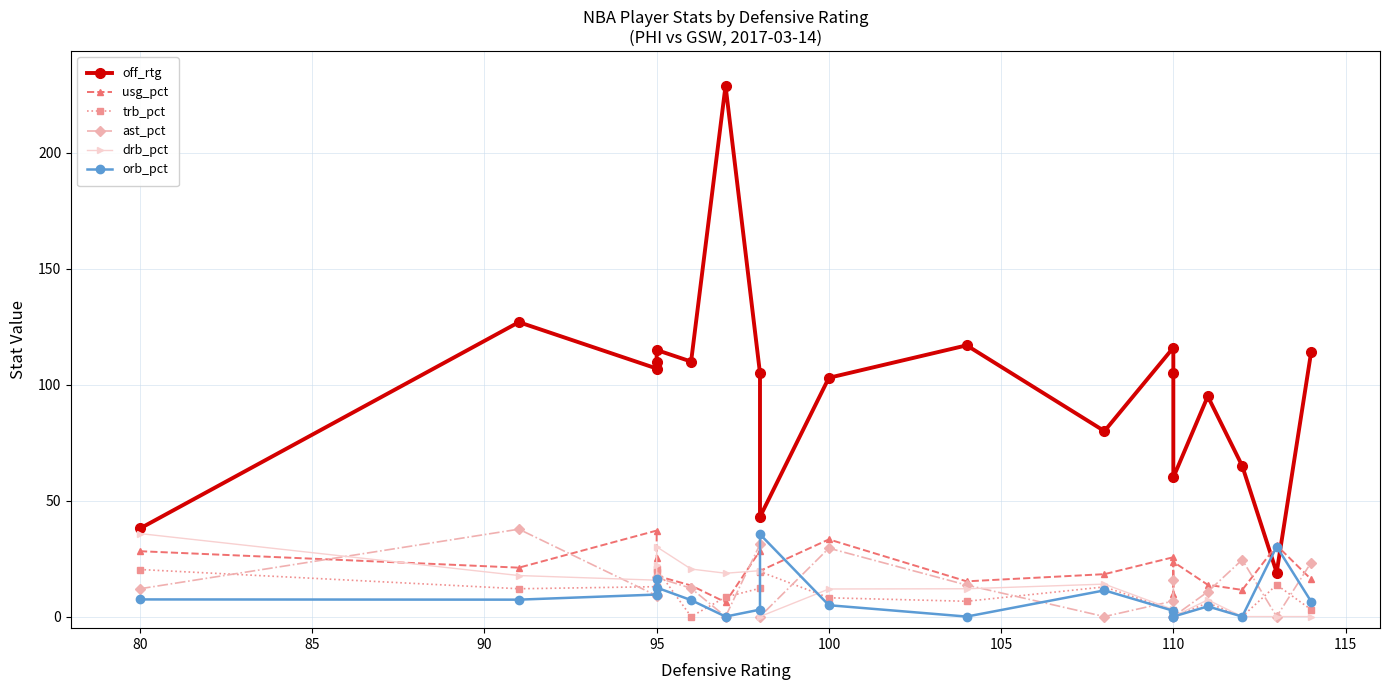

What position from the left is 115?

9